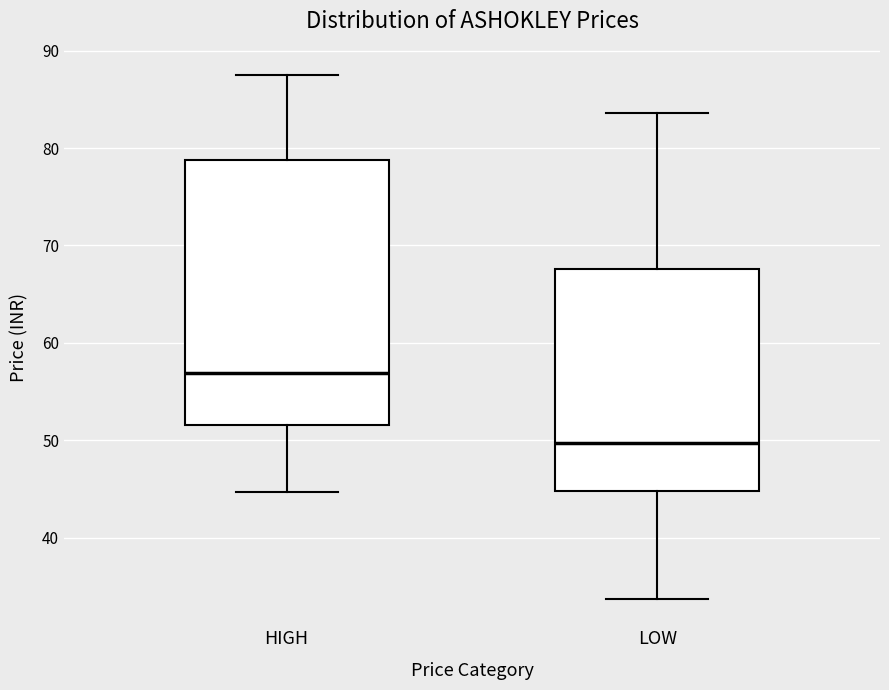

Reading left to right, read every box against the y-axis: the position of its median line, the range the box covers, and the ends of its whiskers. The values are not printed on the chart, so give them approximately, as read against the axis.

HIGH: median 57, box 52 to 79, whiskers 45 to 88
LOW: median 50, box 45 to 68, whiskers 34 to 84